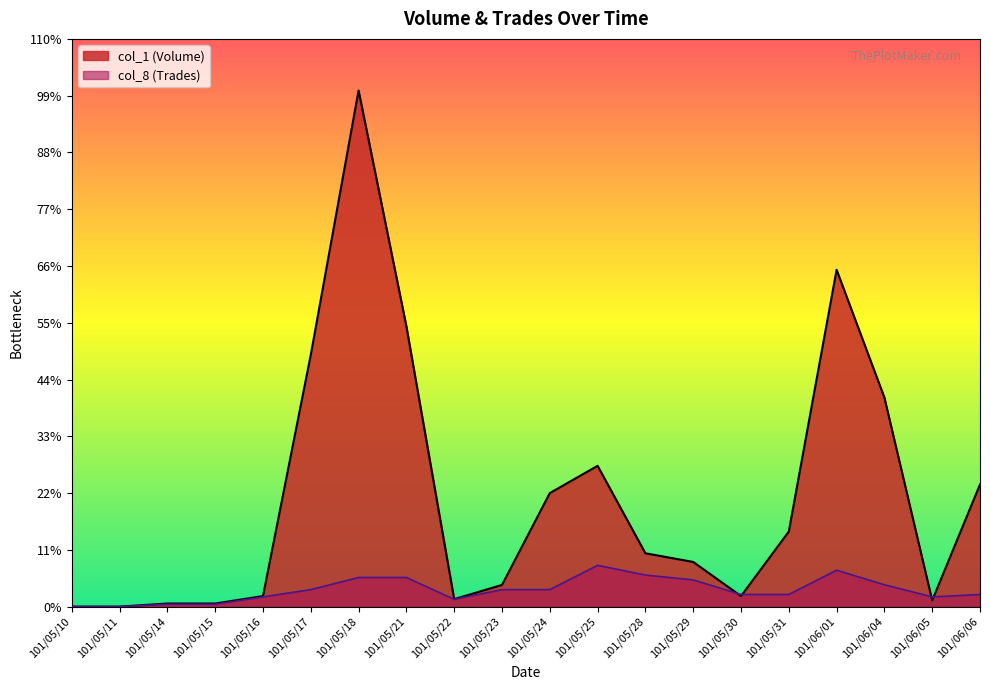

Where is the first local minimum for col_8 (Trades)?

101/05/22